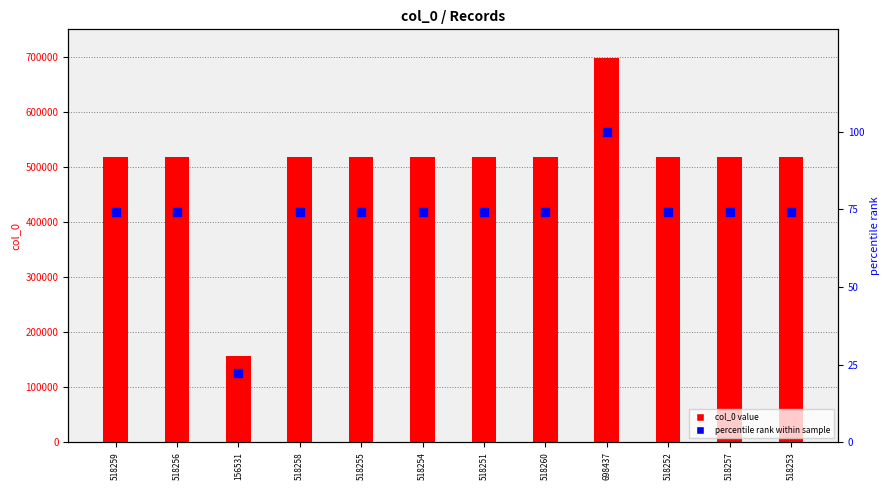

What are all the series names shown in the legend?

col_0 value, percentile rank